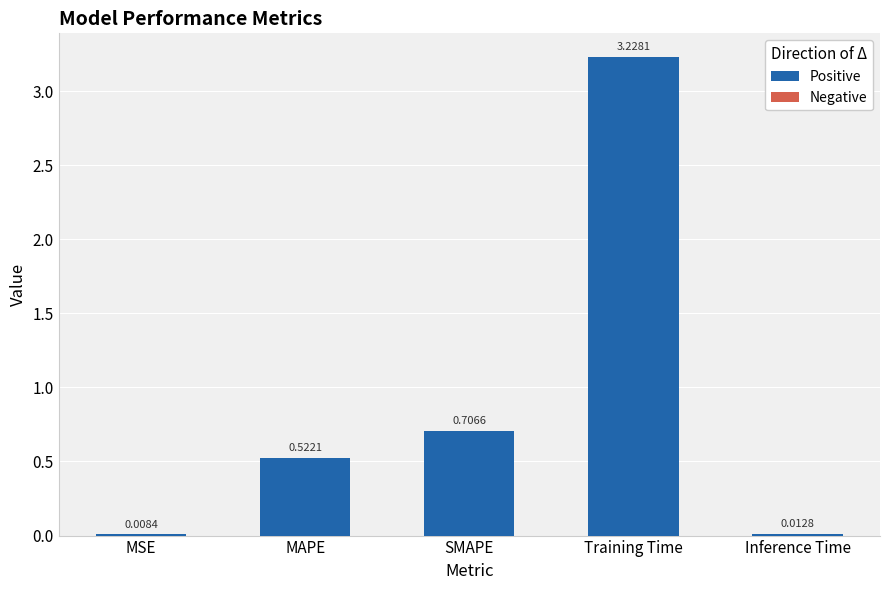

Count the number of categories in the chart.

5